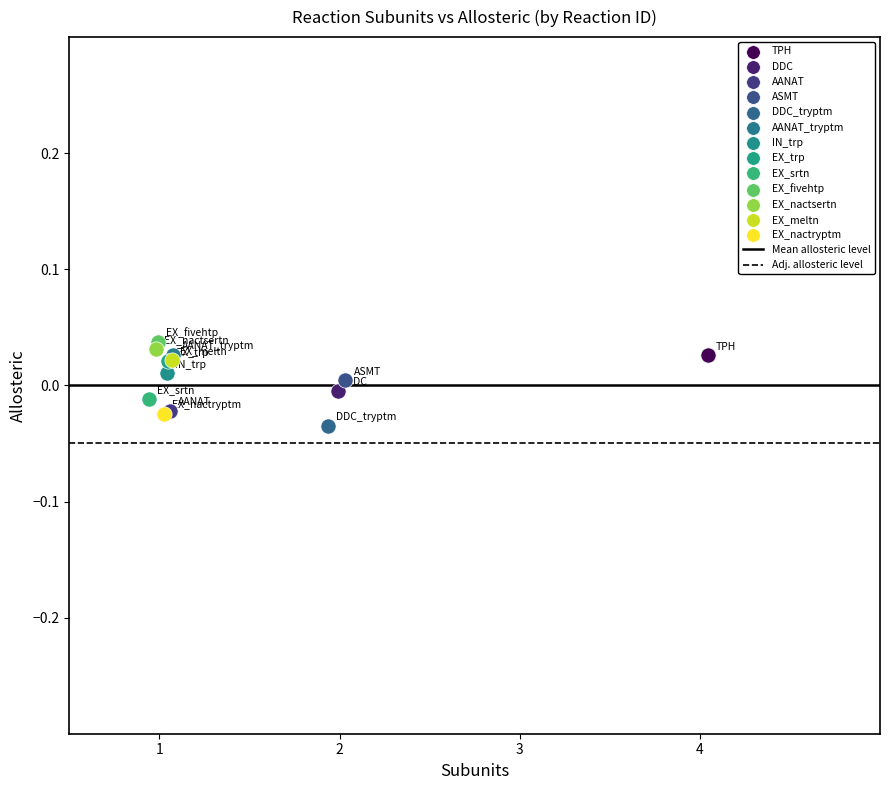

Which series contains the highest Y value?

EX_fivehtp